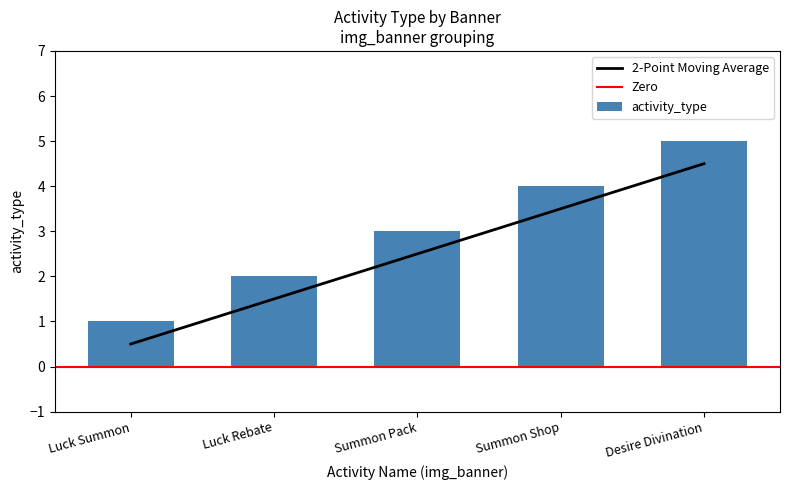

True or false: 2-Point Moving Average has a value of 6.1 at Desire Divination.

False